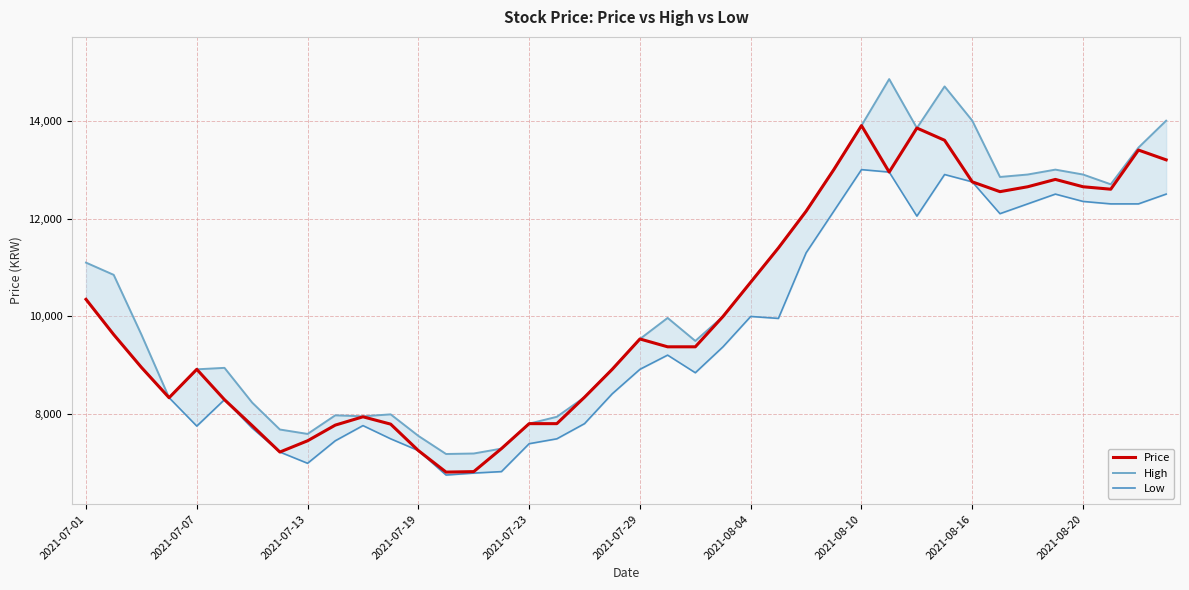

What is the minimum value for Price?

6820